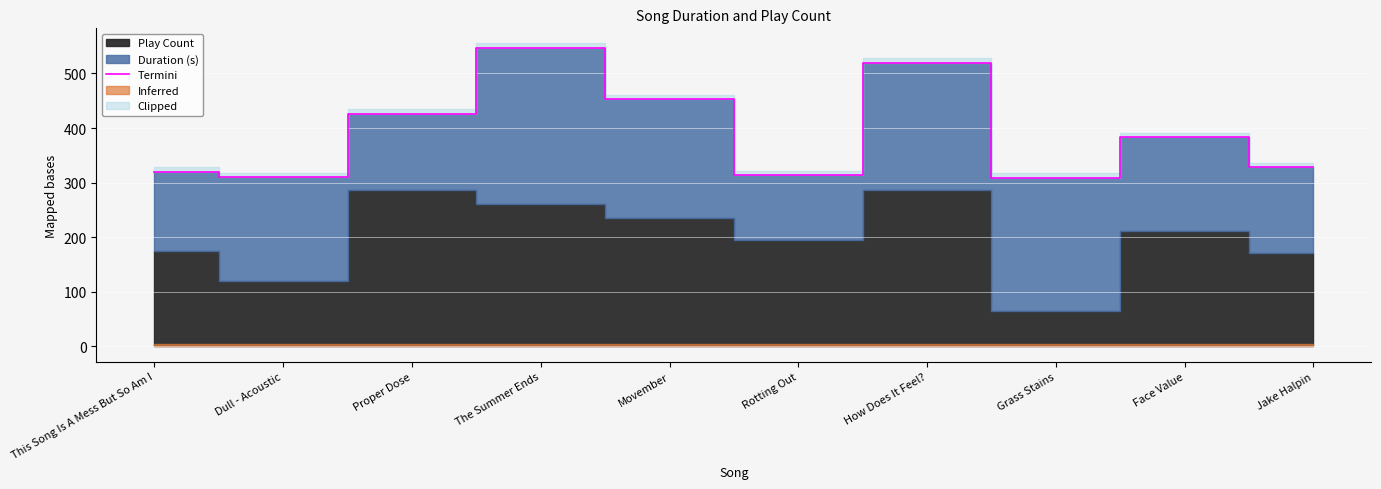

What is the difference between the second highest and minimum values?

210.4